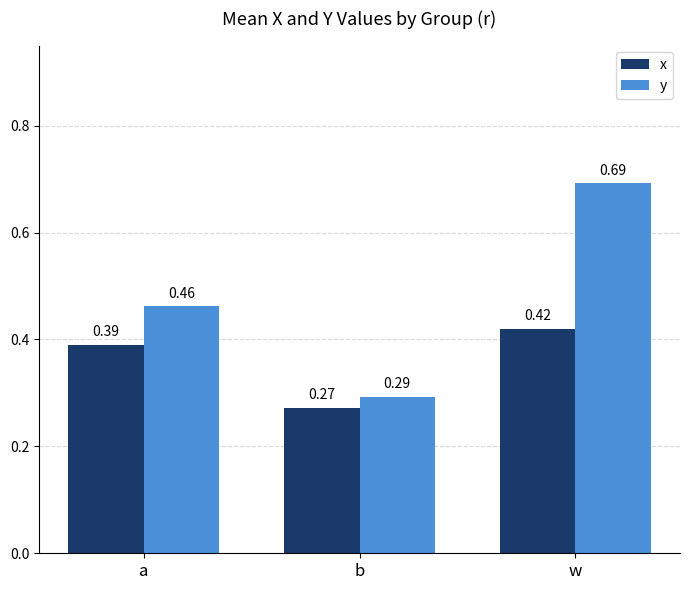

What are all the series names shown in the legend?

x, y